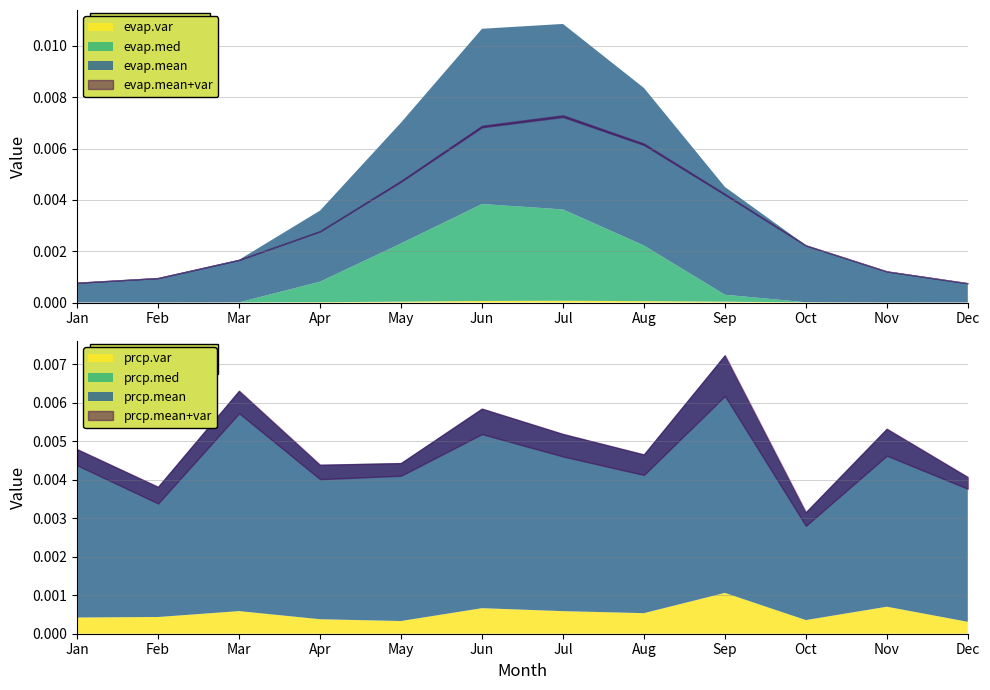

The value of prcp.var at Oct is 0.0. True or false?

True